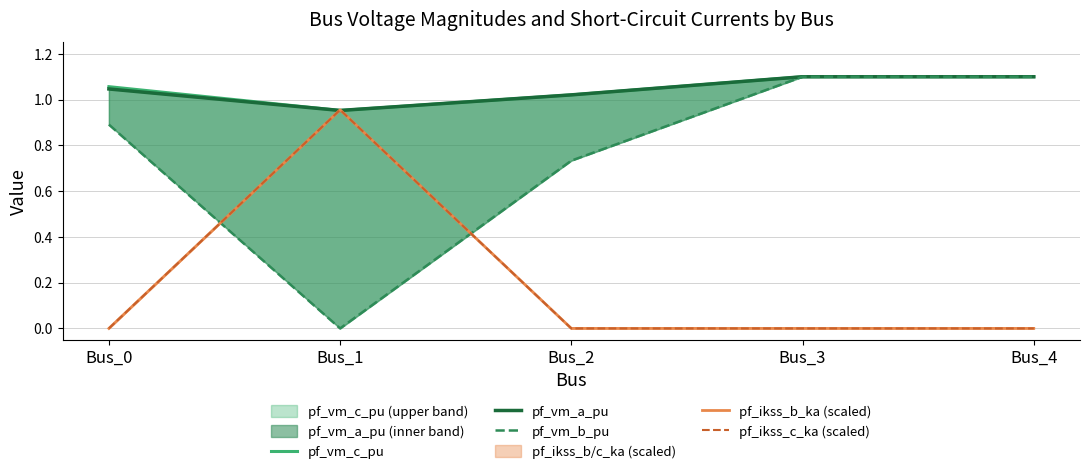

What is the difference between the maximum and minimum values in the pf_vm_c_pu series?

0.1